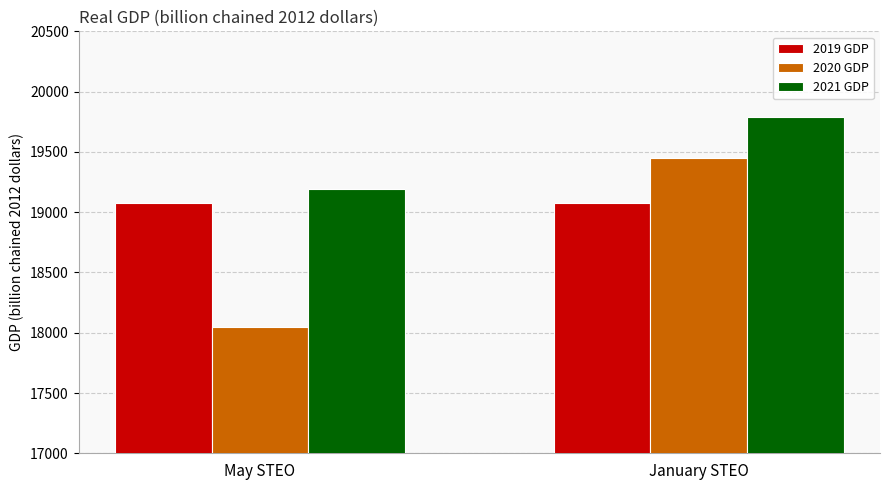

What is the value of the 2020 GDP bar at the 1st from the left?

18044